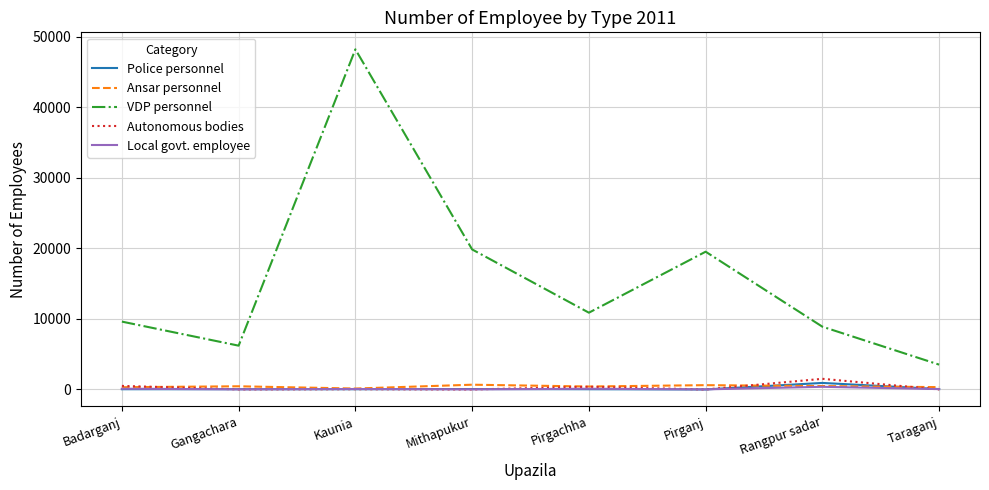

What is the lowest value of the VDP personnel series?

3520